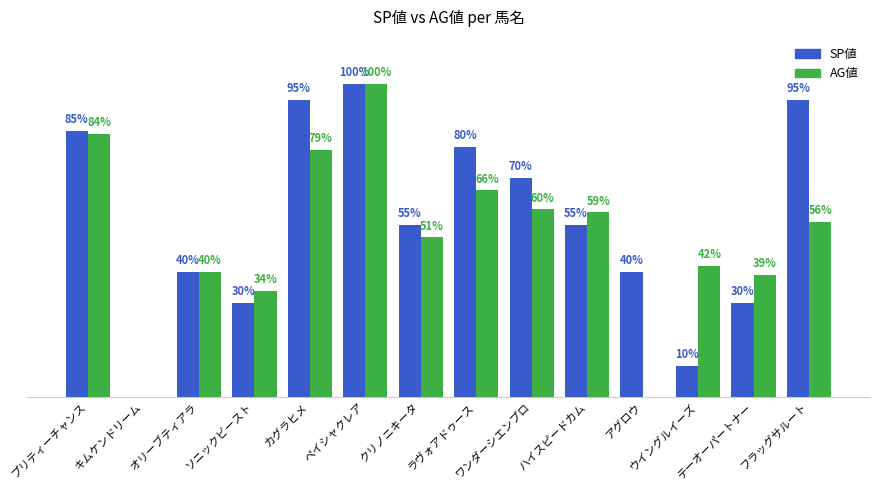

Which series has the largest total across all categories?

SP値